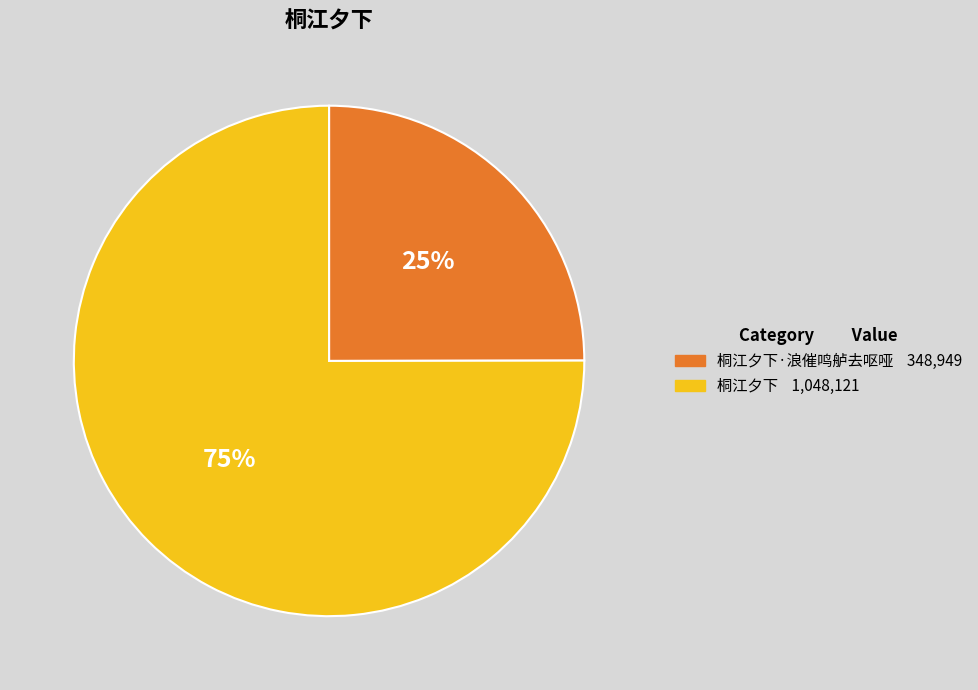

To the nearest percent, what is the difference between the largest and smallest slice percentages?

50%